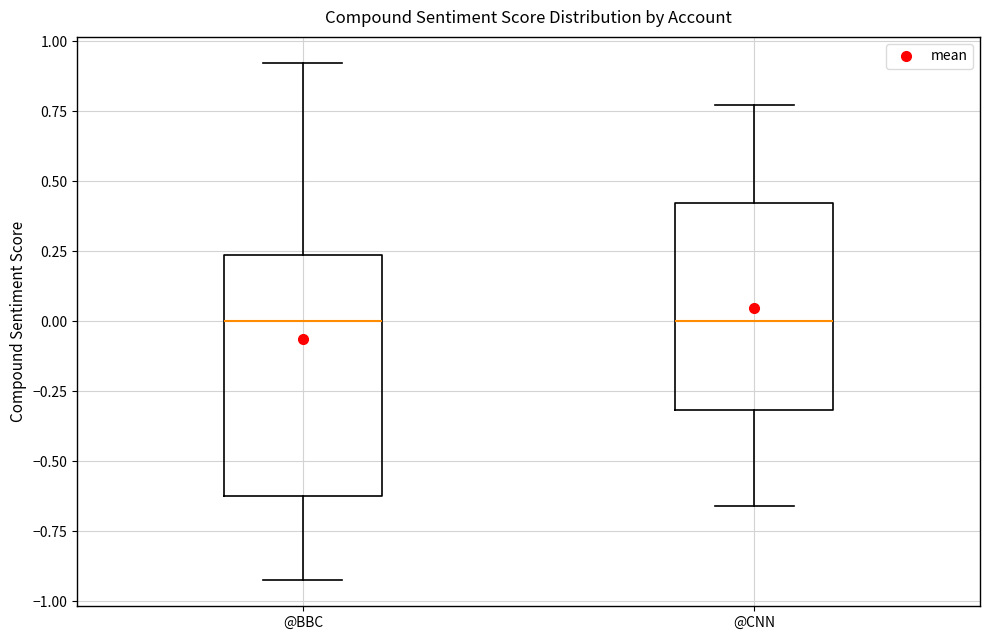

Reading left to right, read every box against the y-axis: the position of its median line, the range the box covers, and the ends of its whiskers. The values are not printed on the chart, so give them approximately, as read against the axis.

@BBC: median 0.00, box -0.60 to 0.25, whiskers -0.95 to 0.90
@CNN: median 0.00, box -0.30 to 0.40, whiskers -0.65 to 0.75